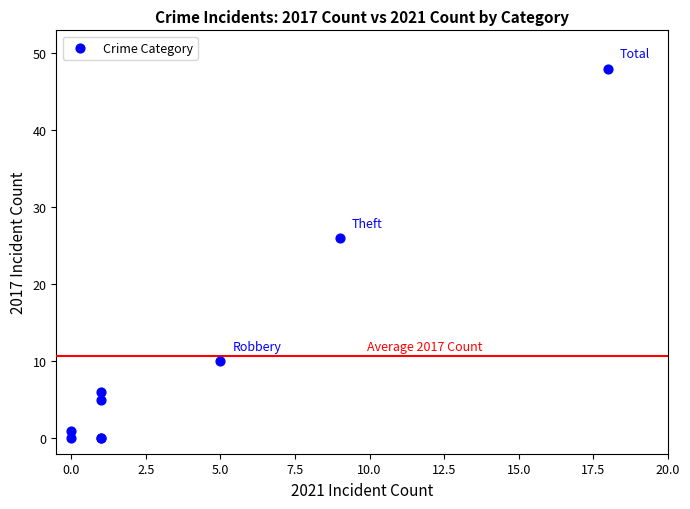

What Y value in the scatter plot is closest to 24?

26